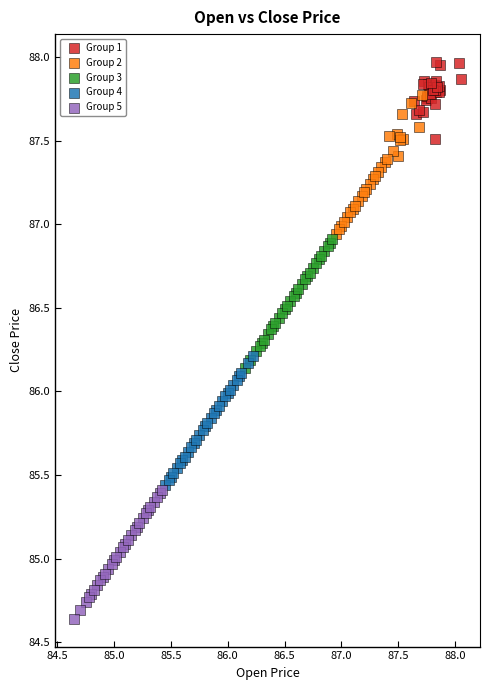

What are all the series names shown in the legend?

Group 1, Group 2, Group 3, Group 4, Group 5